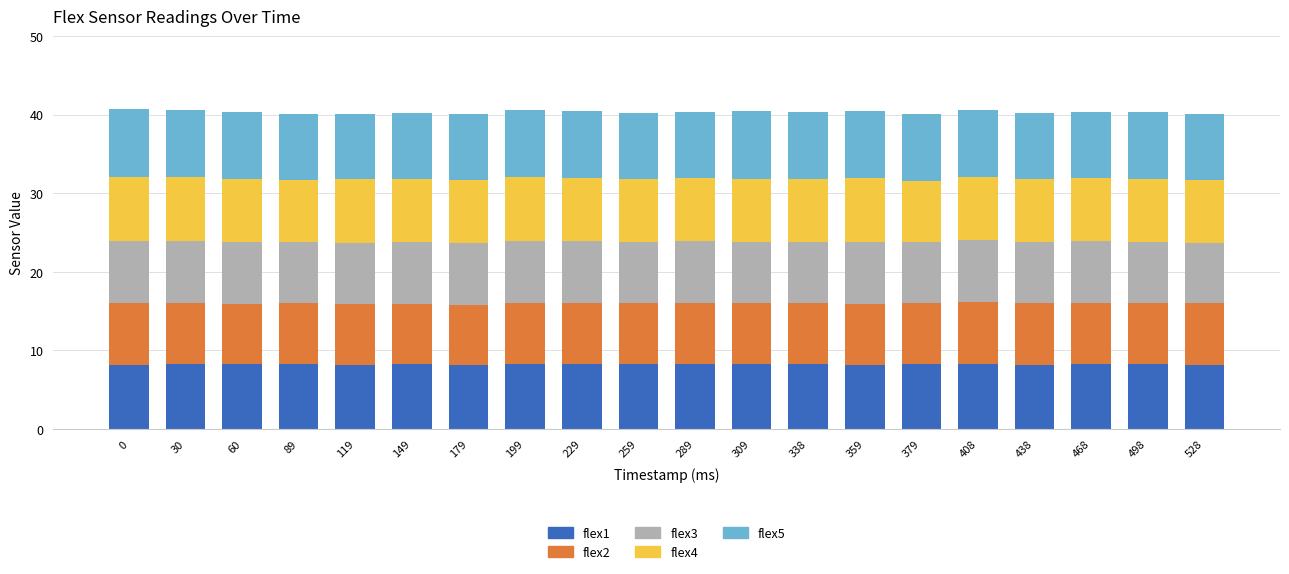

What is the minimum value for flex1?

8.2